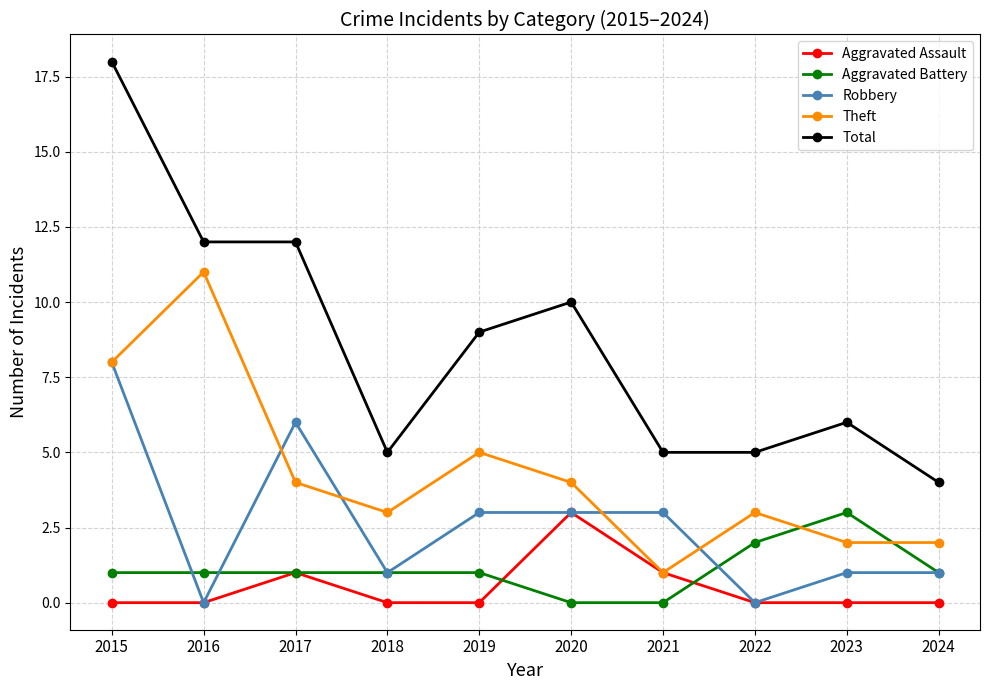

True or false: Aggravated Assault has more than 0 points higher than both neighbors.

True